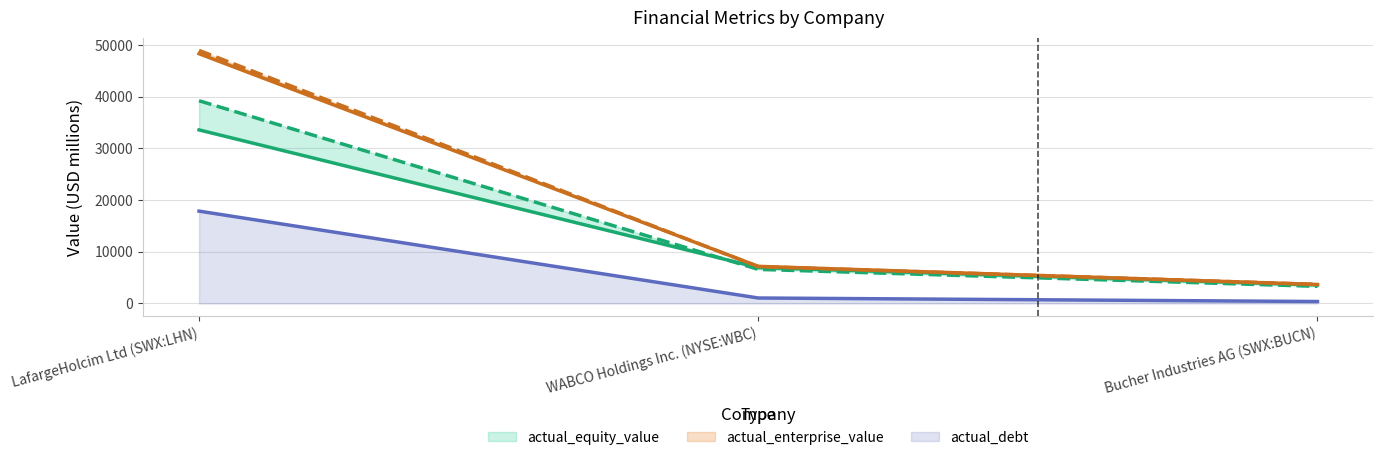

Reading left to right, what are all the values shown in this chart?

actual_debt_capital: 33566.2	6939.9	3584.1
actual_equity_value: 39206.5	6585.8	3304.5
optimal_equity_value: 48300.7	7171.4	3661.6
actual_enterprise_value: 48941.3	7126.8	3684.4
optimal_enterprise_value: 17855.0	1048.6	369.7